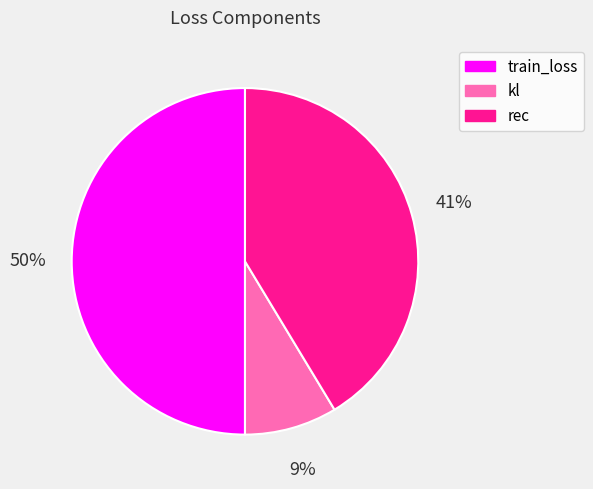

To the nearest percent, what portion does kl represent?

9%